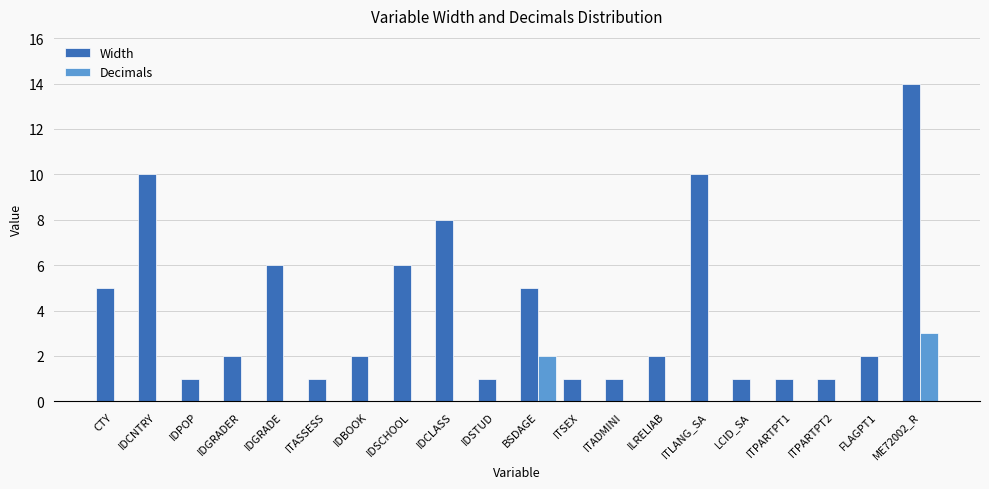

What is the maximum value for Decimals?

3